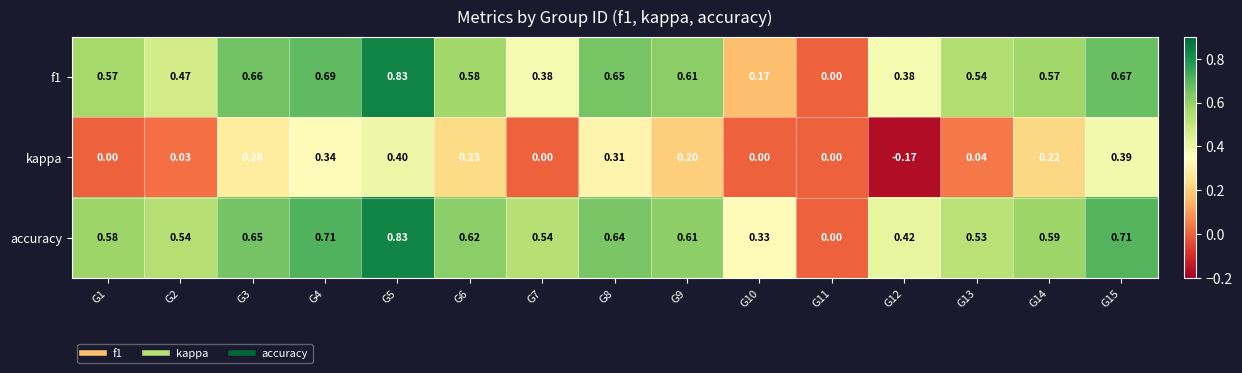

How many categories are shown in the chart?

15